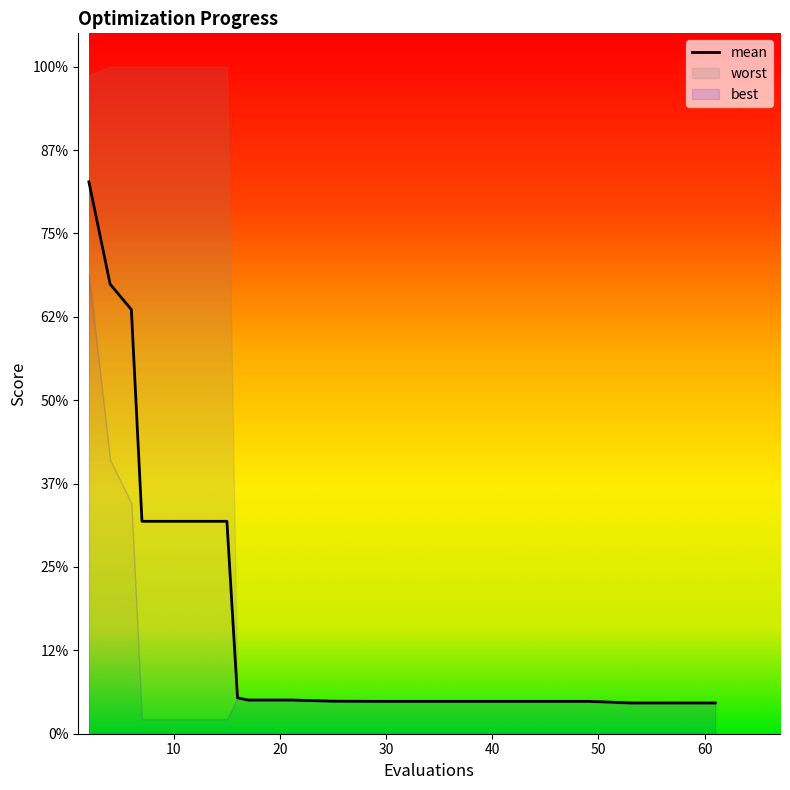

Is this an area chart (filled region under the line)?

No